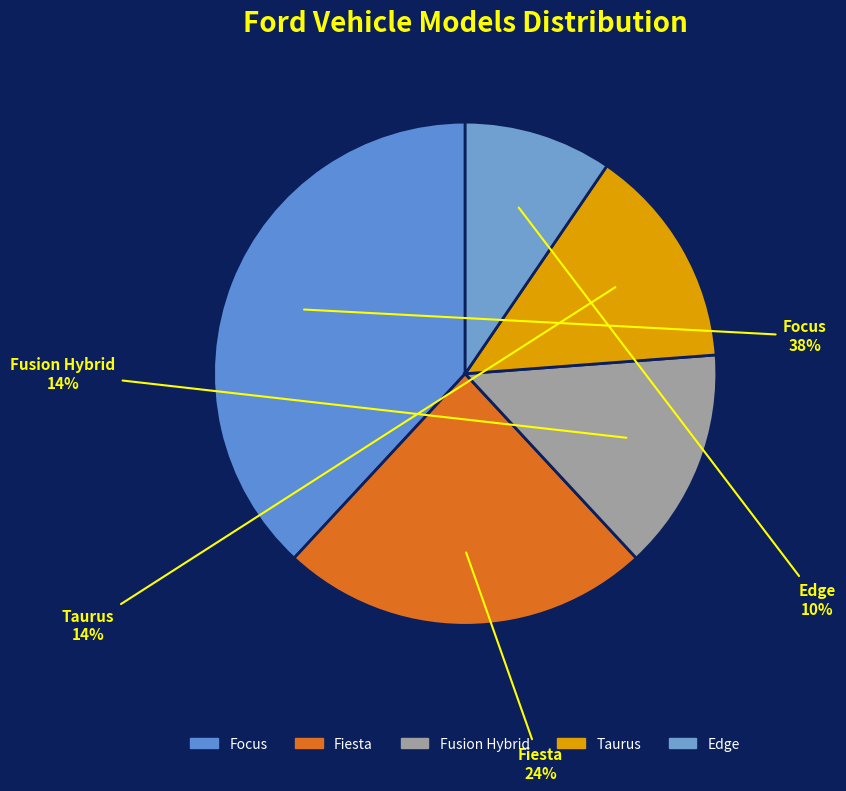

To the nearest percent, what is the average slice percentage?

20%